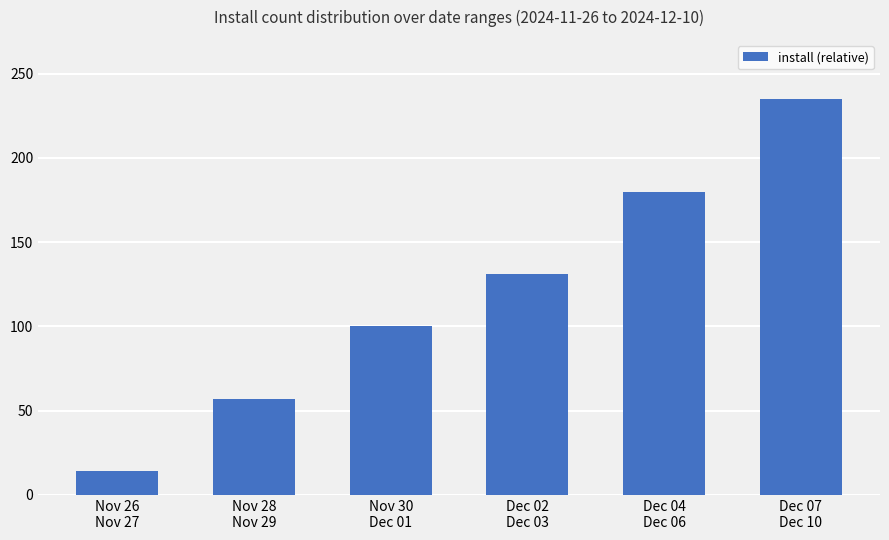

List the labels in order of value, largest first.

Dec 07
Dec 10, Dec 04
Dec 06, Dec 02
Dec 03, Nov 30
Dec 01, Nov 28
Nov 29, Nov 26
Nov 27